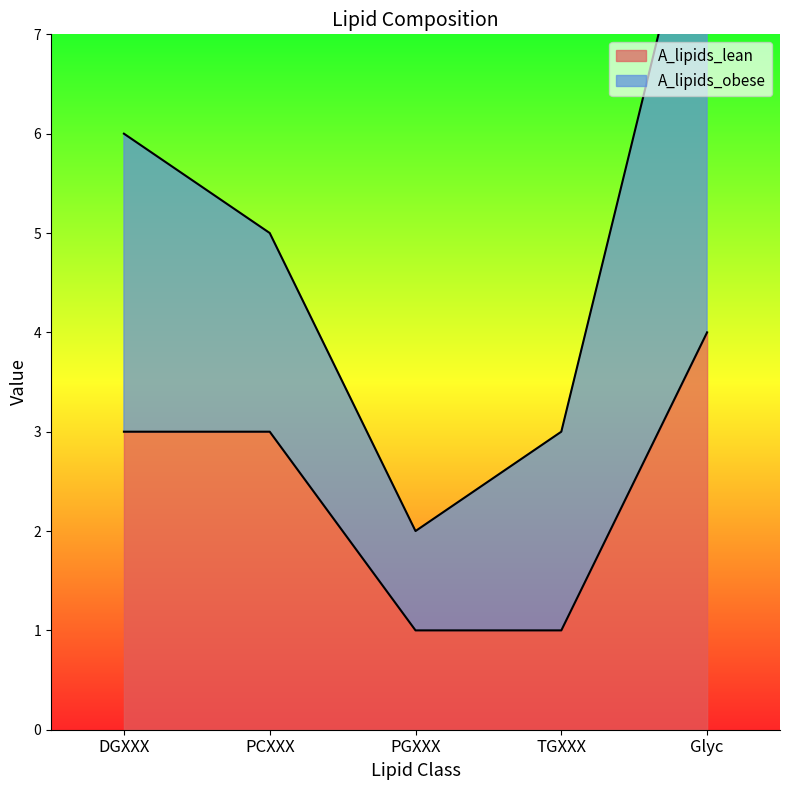

What is the change in value from TGXXX to Glyc?

+3